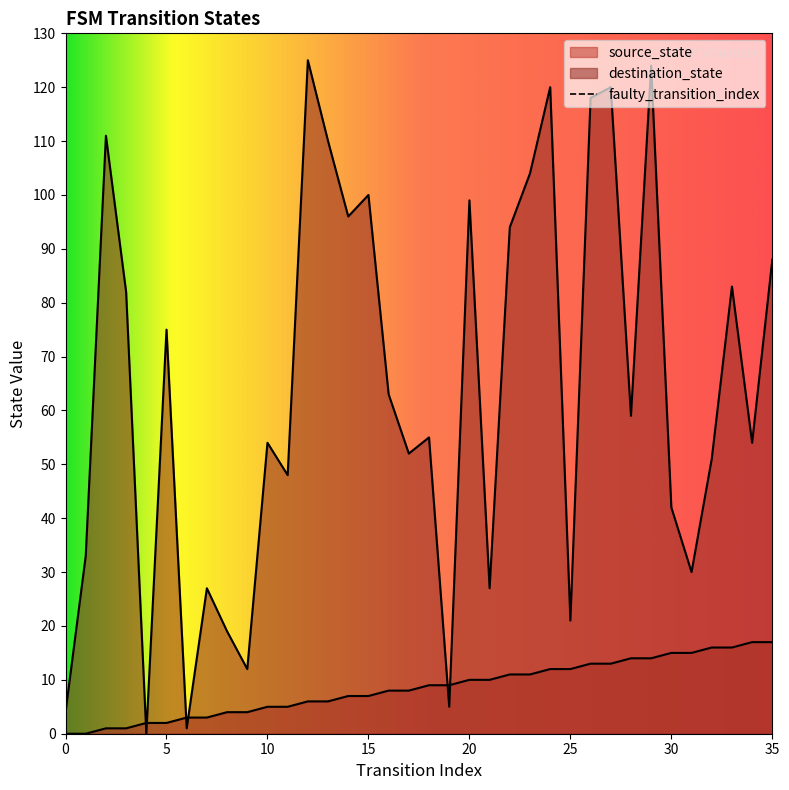

Reading left to right, transcribe all the data shown in this chart.

source_state: 0	0	1	1	2	2	3	3	4	4	5	5	6	6	7	7	8	8	9	9	10	10	11	11	12	12	13	13	14	14	15	15	16	16	17	17
destination_state: 4	33	111	82	0	75	1	27	19	12	54	48	125	110	96	100	63	52	55	5	99	27	94	104	120	21	118	120	59	124	42	30	51	83	54	88